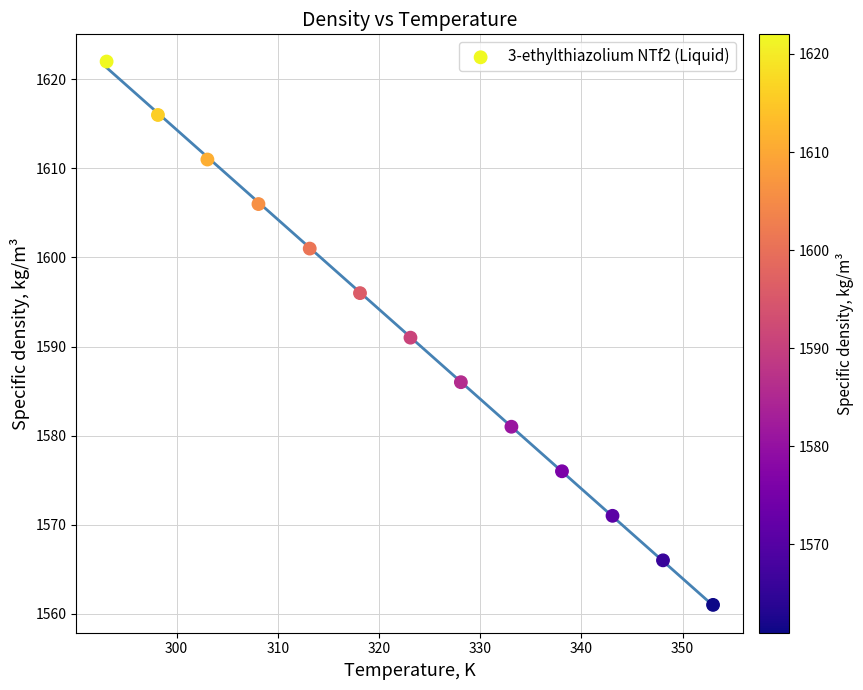

What is the range of Y values (max minus min)?

61